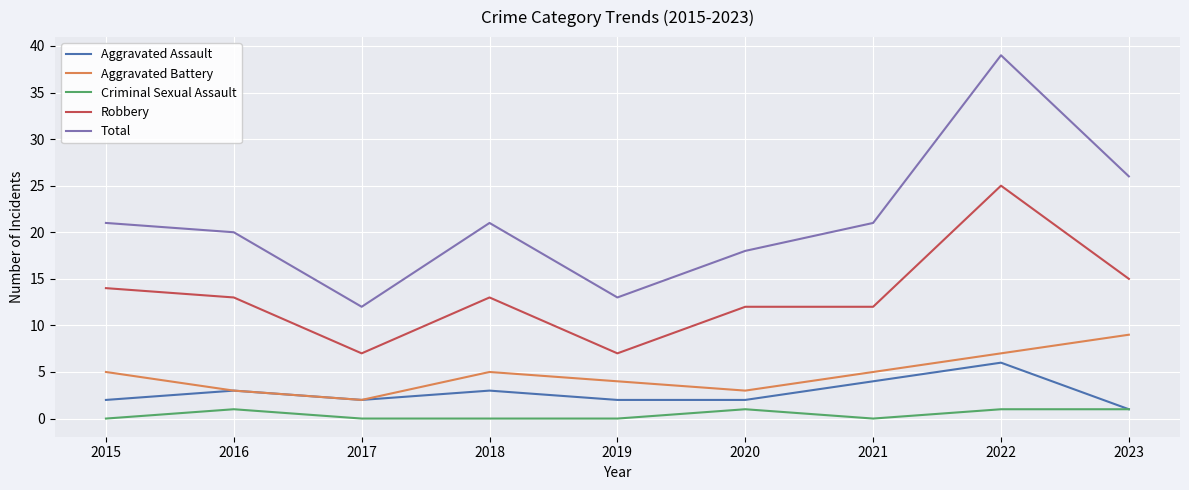

Is this an area chart (filled region under the line)?

No